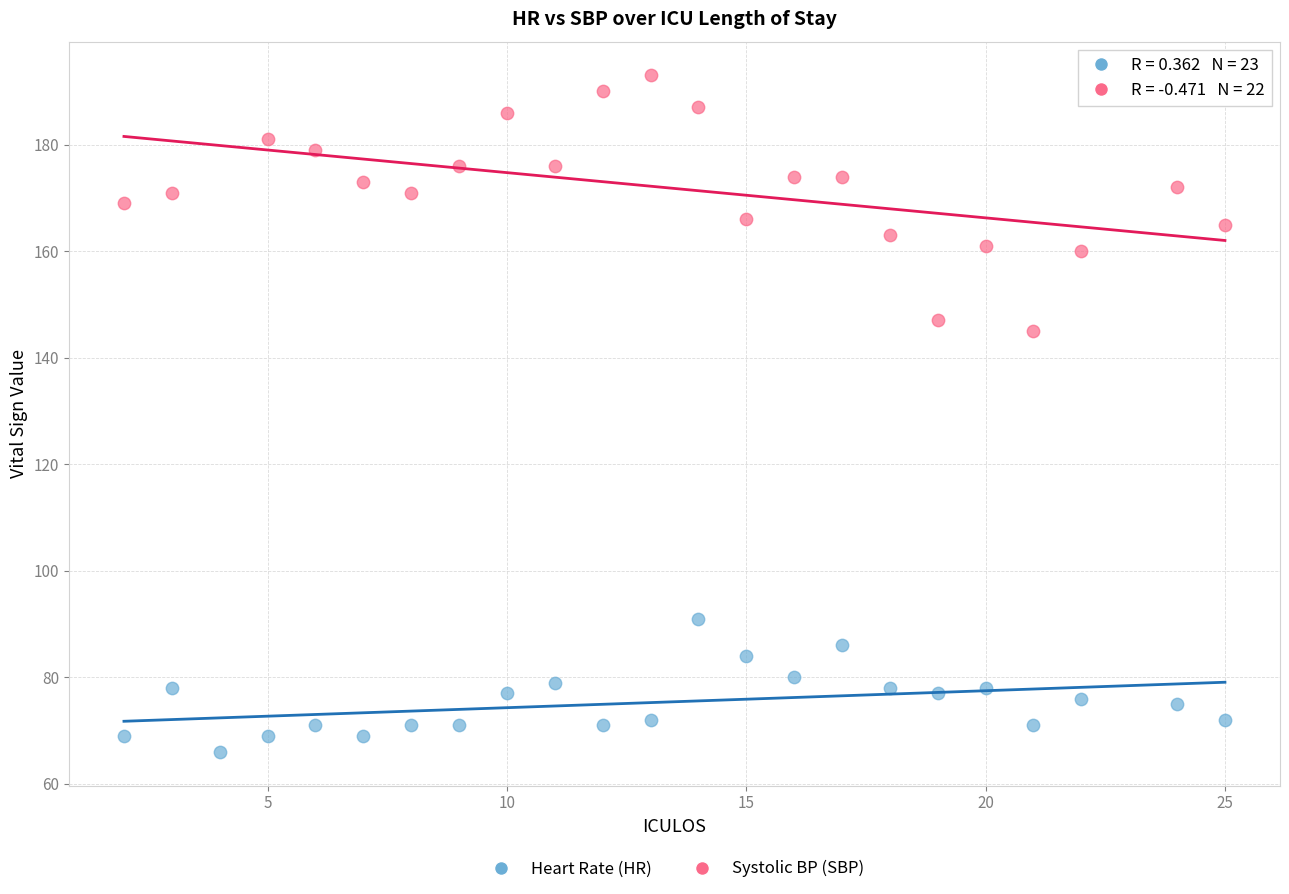

Which series contains the lowest Y value?

Heart Rate (HR)